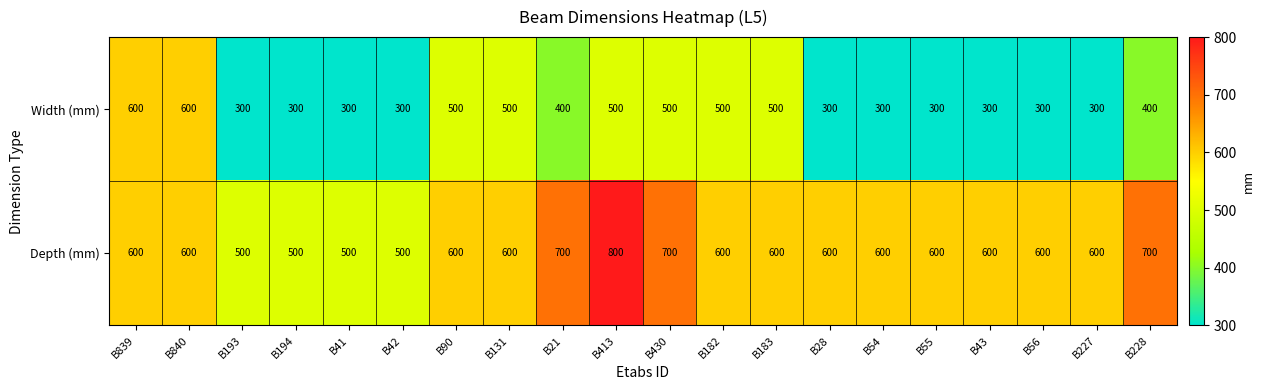

What is the difference between the highest and lowest values at B194?

200